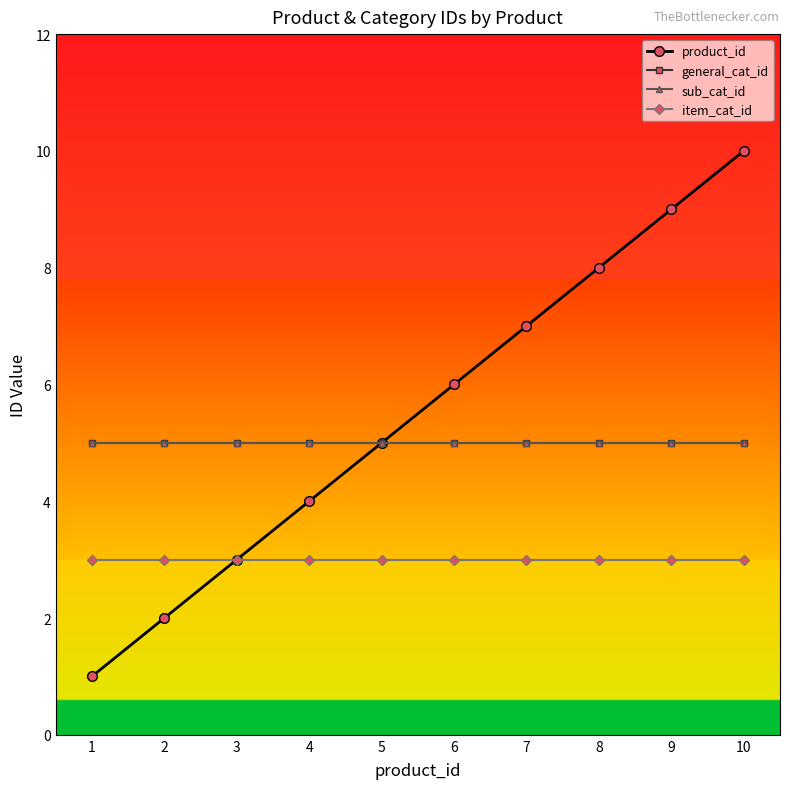

Is this an area chart (filled region under the line)?

No